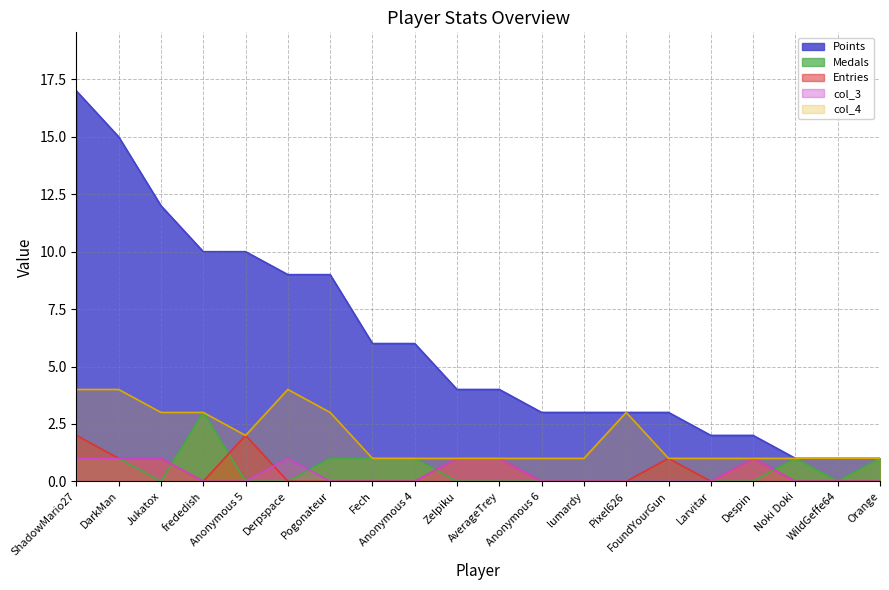

What is the lowest value of the col_4 series?

1